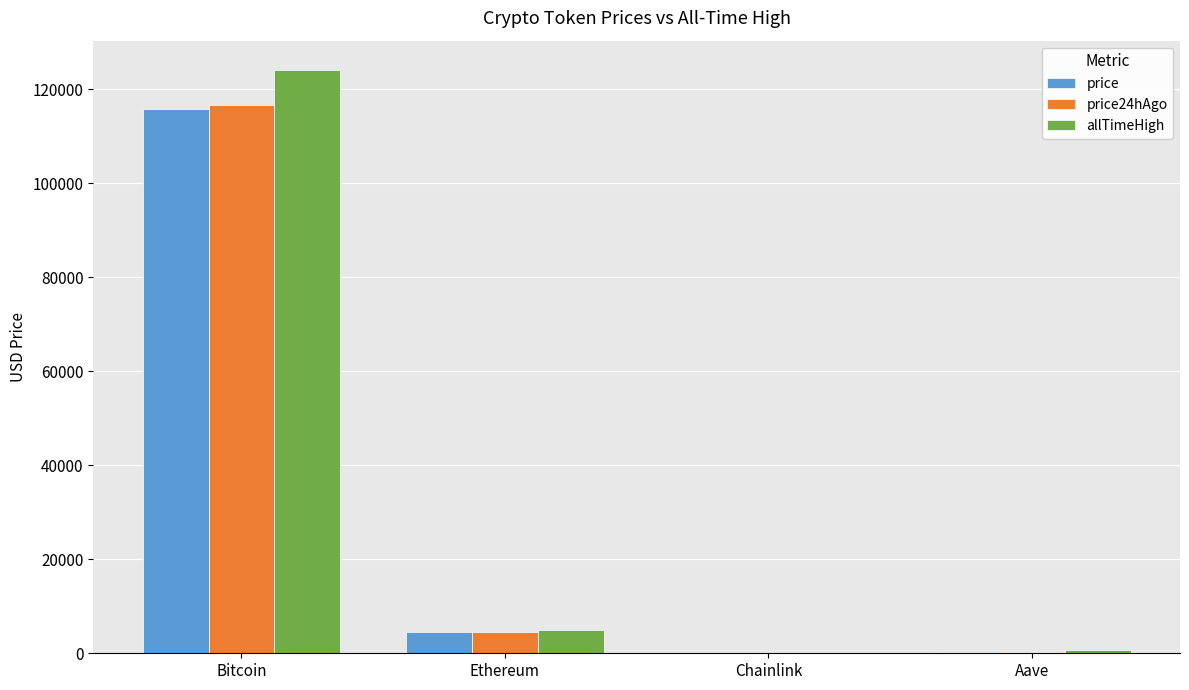

What is the highest value of the allTimeHigh series?

124128.0